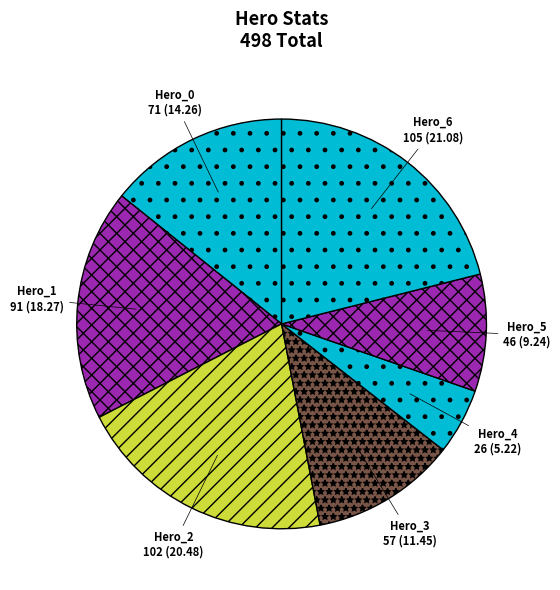

Between Hero_0 and Hero_6, which is larger?

Hero_6